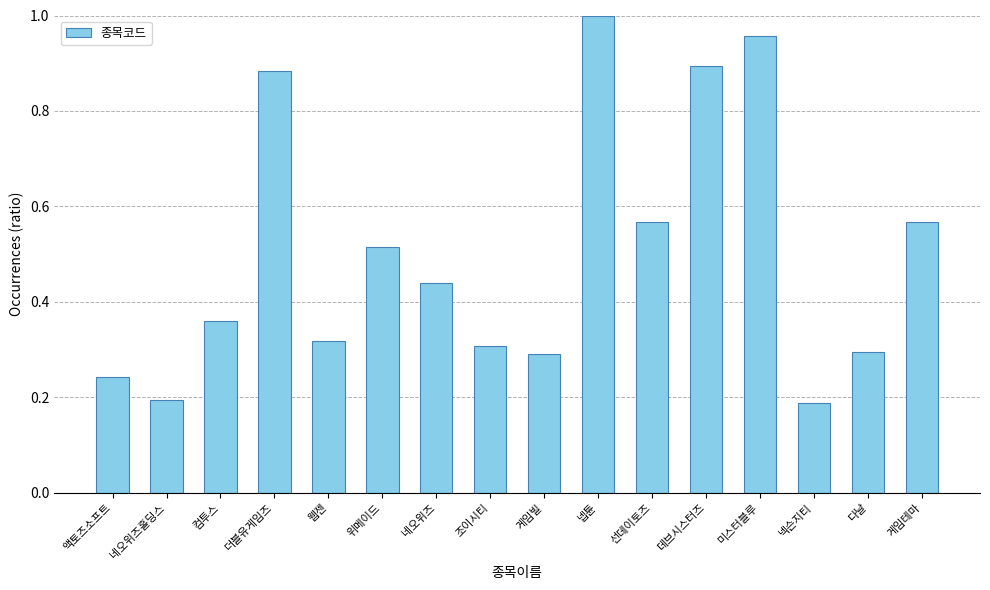

Is it true that the value at 넵튠 is 0.4?

False